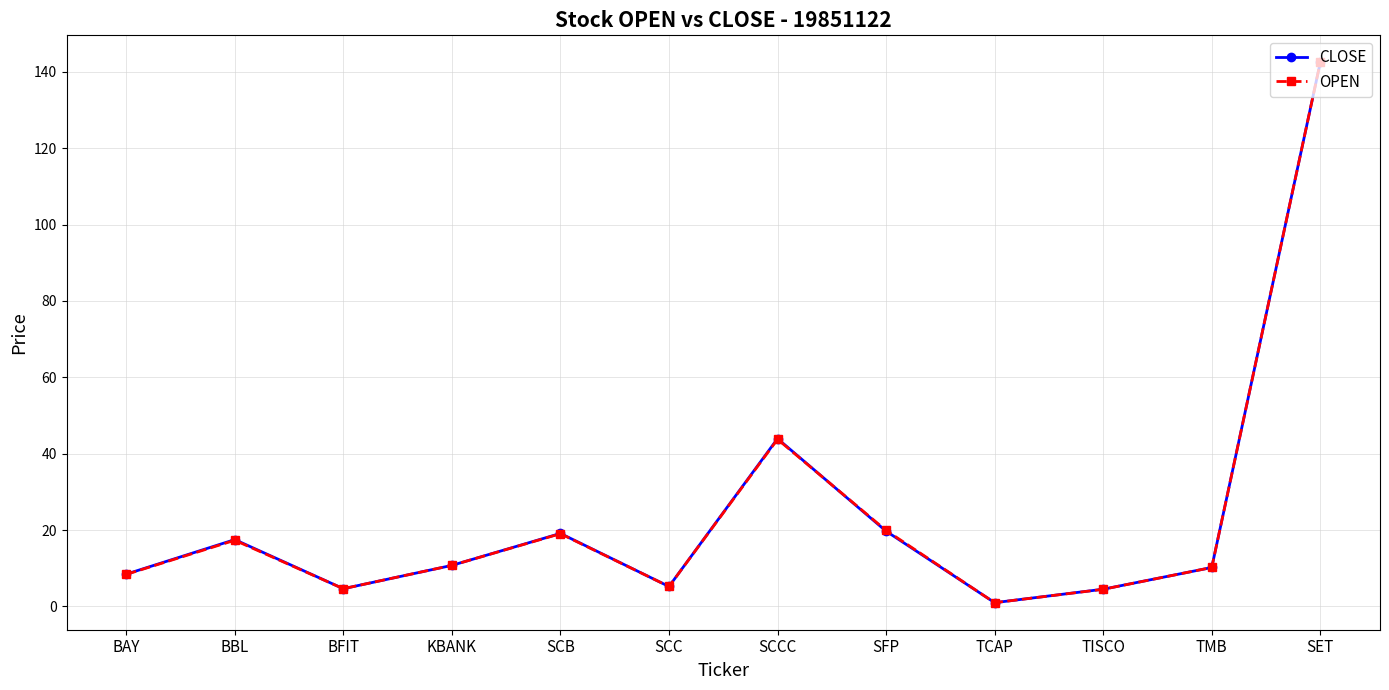

Which category has the highest value in the OPEN series?

SET